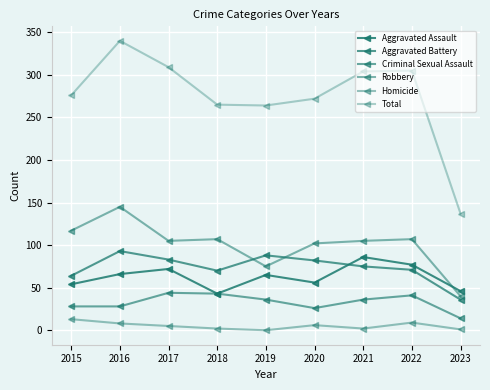

How many values in the Homicide series are below 5?

4